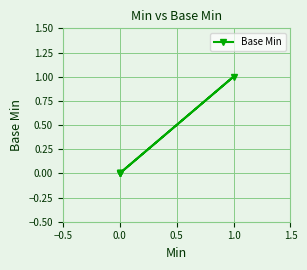

Is this an area chart (filled region under the line)?

No